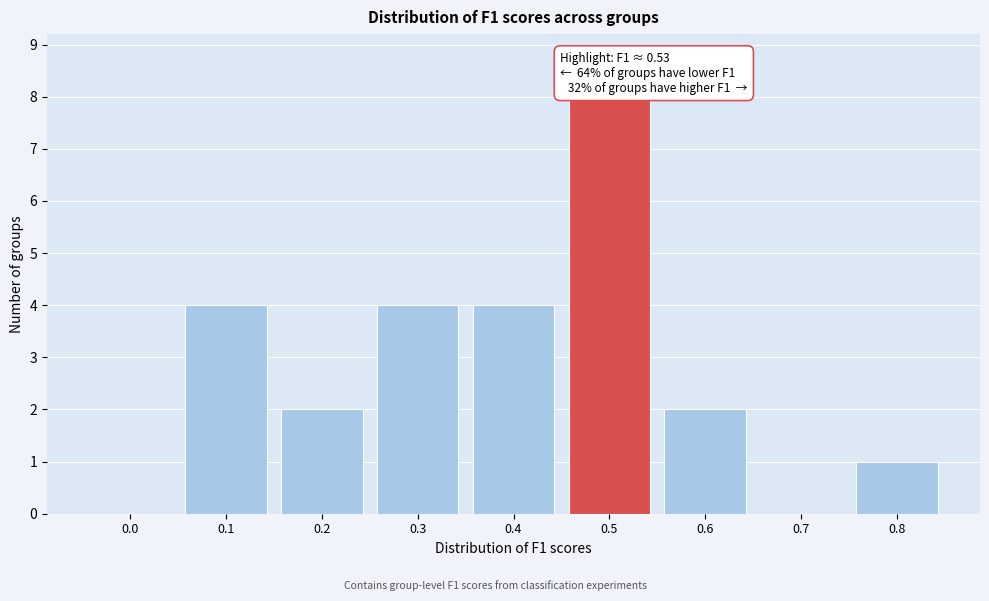

Reading left to right, list all the values displayed in this chart.

0.0=0	0.1=4	0.2=2	0.3=4	0.4=4	0.5=8	0.6=2	0.7=0	0.8=1